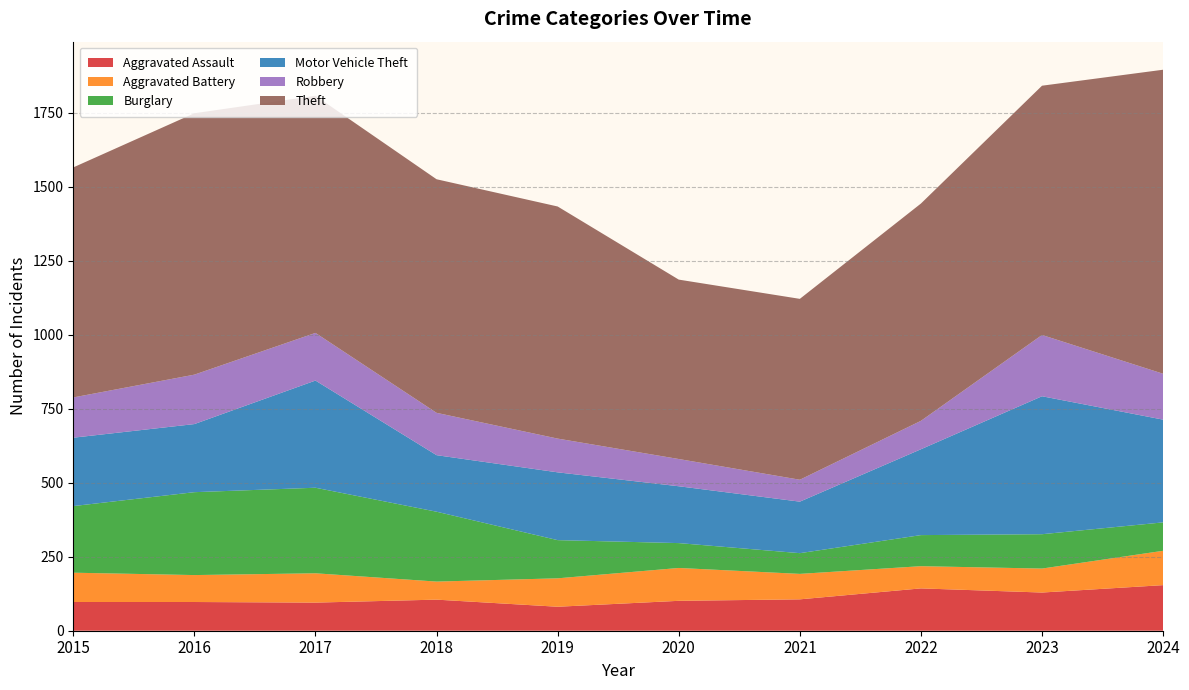

Reading left to right, transcribe all the data shown in this chart.

Aggravated Assault: 2015=97	2016=97	2017=95	2018=105	2019=81	2020=101	2021=106	2022=143	2023=129	2024=154
Aggravated Battery: 2015=99	2016=91	2017=99	2018=61	2019=96	2020=111	2021=86	2022=75	2023=81	2024=116
Burglary: 2015=225	2016=280	2017=289	2018=236	2019=129	2020=84	2021=70	2022=105	2023=116	2024=96
Motor Vehicle Theft: 2015=231	2016=230	2017=362	2018=191	2019=229	2020=192	2021=174	2022=290	2023=466	2024=347
Robbery: 2015=136	2016=167	2017=161	2018=143	2019=114	2020=92	2021=74	2022=96	2023=207	2024=155
Theft: 2015=777	2016=883	2017=801	2018=789	2019=784	2020=606	2021=611	2022=734	2023=842	2024=1027